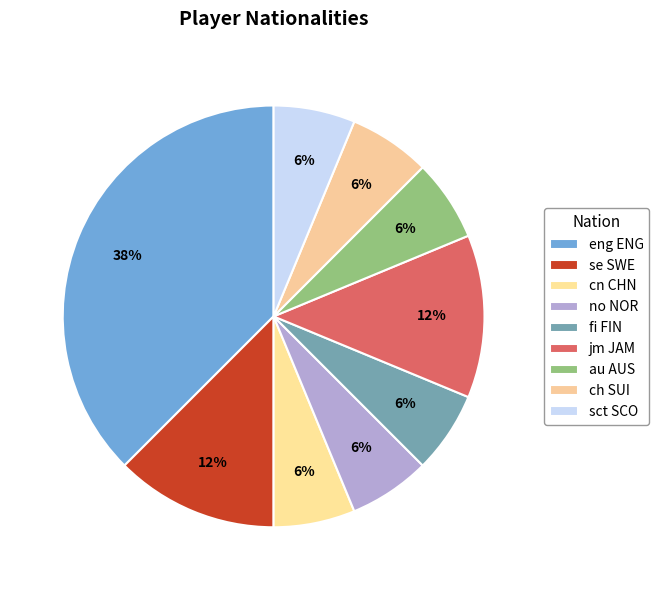

To the nearest percent, what portion does eng ENG represent?

38%